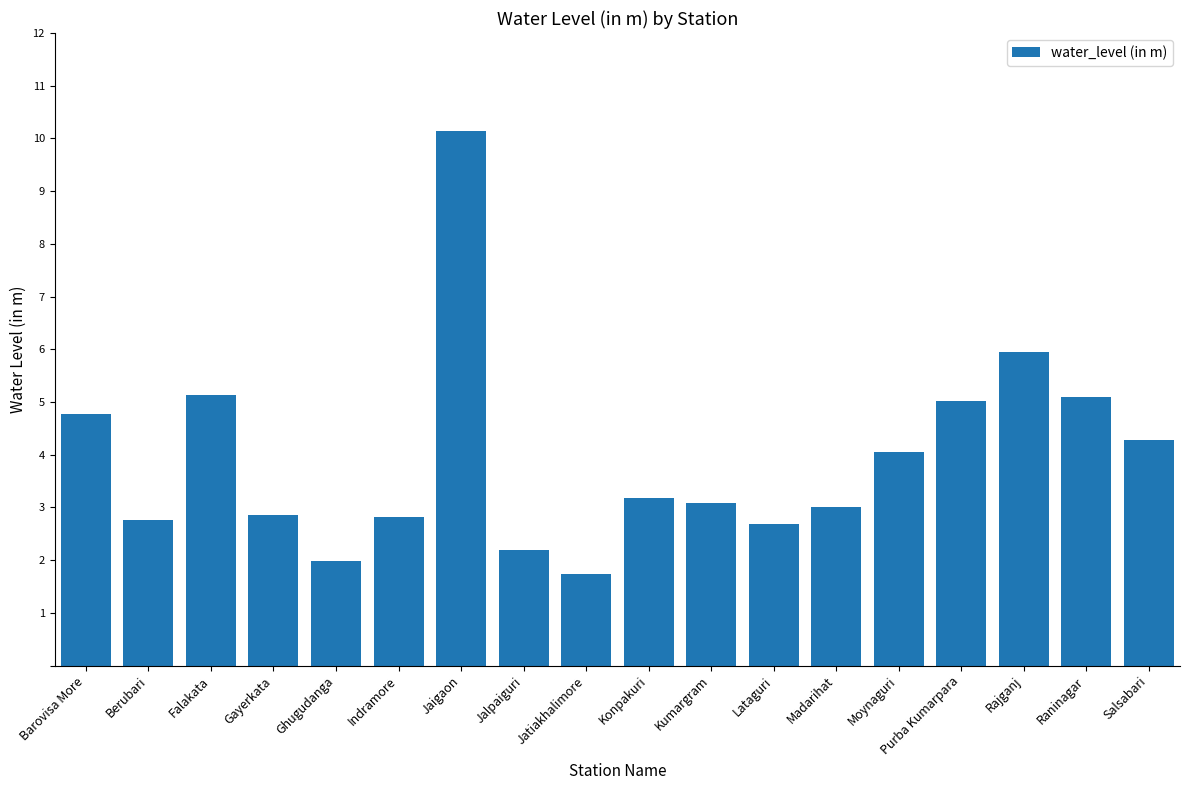

What is the greatest value displayed?

10.2